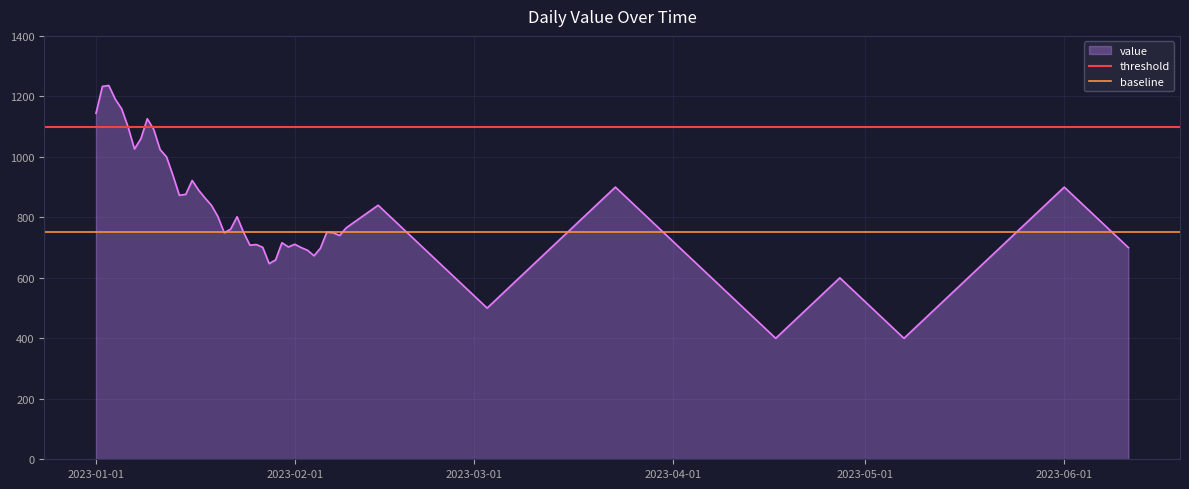

What value does the threshold series have at 2023-02-01?

1100